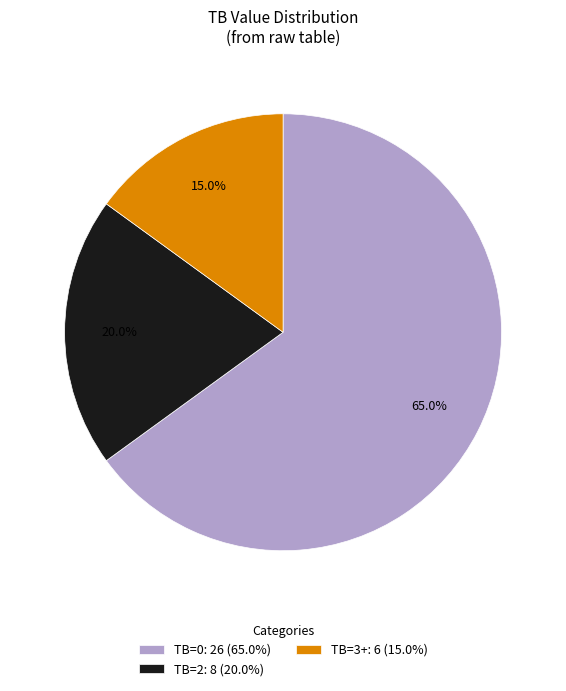

To the nearest percent, what is the difference between the largest and smallest slice percentages?

50%